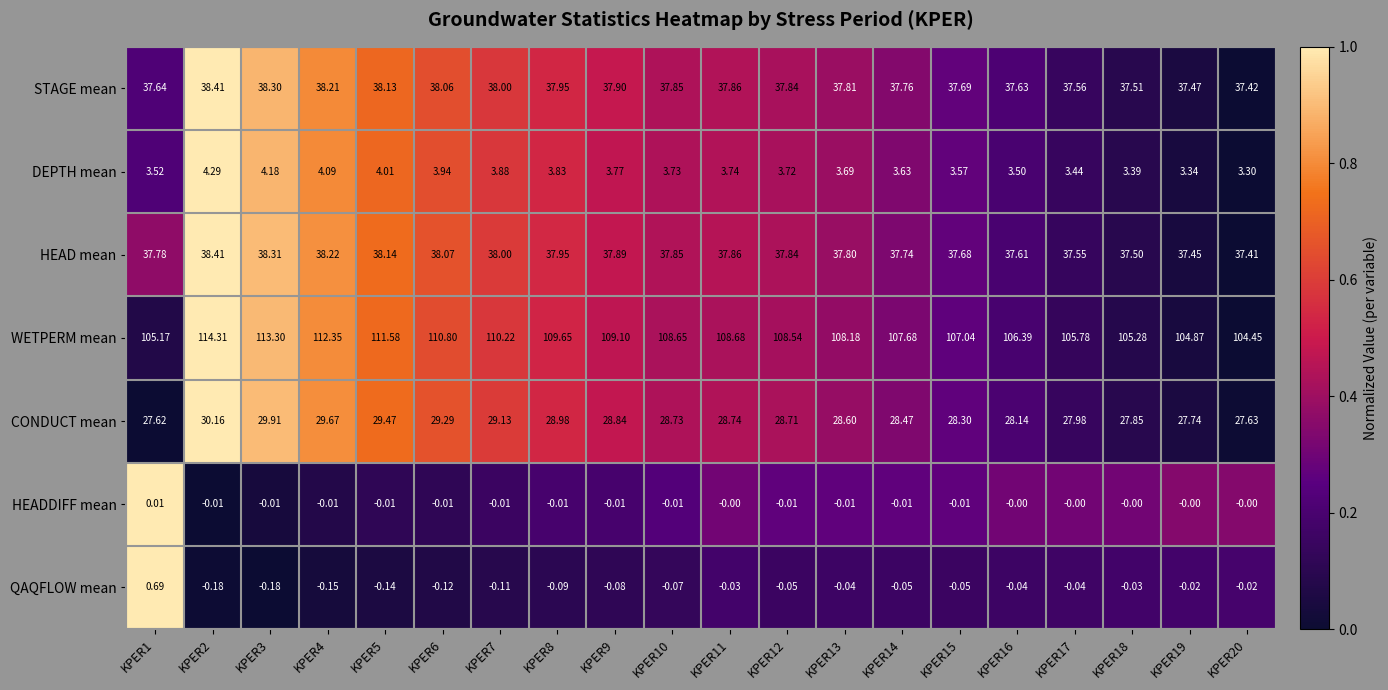

How many data points does each series have?

20